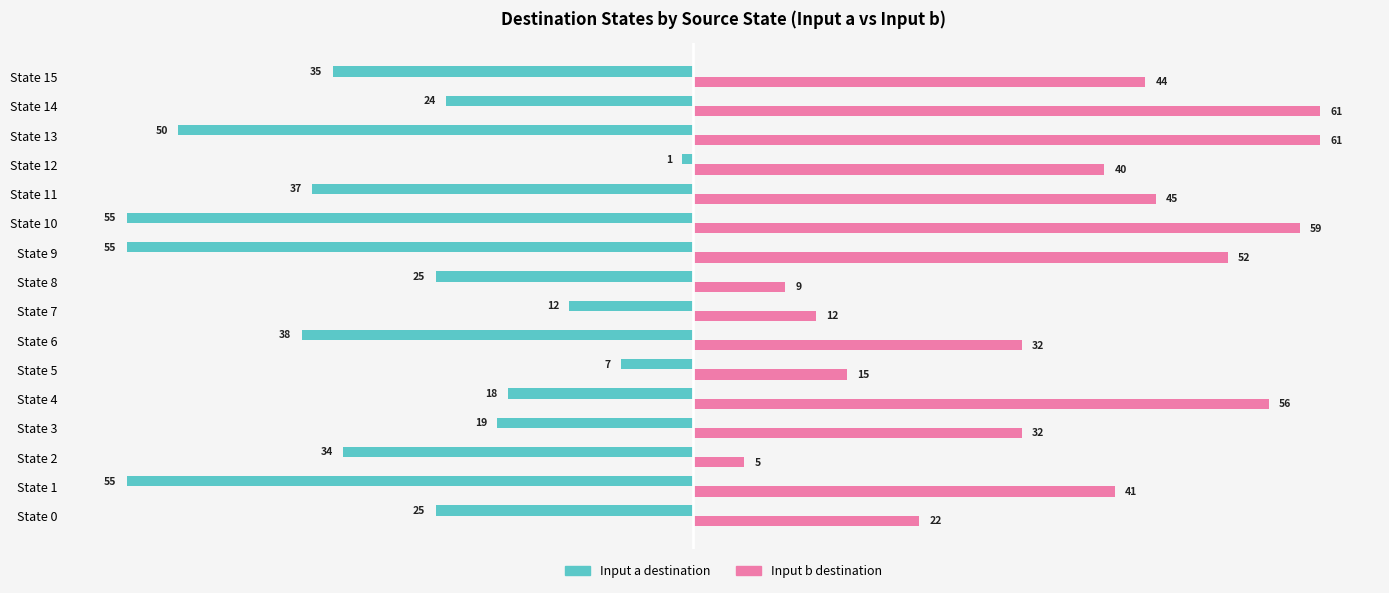

What is the greatest value displayed?

61